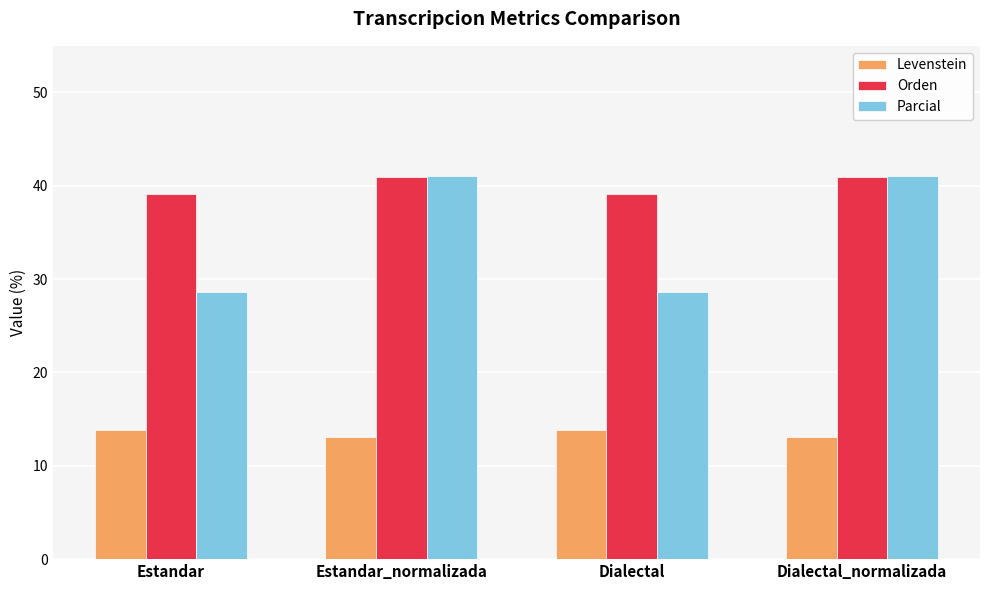

Is it true that Orden equals 67.4 at Estandar?

False